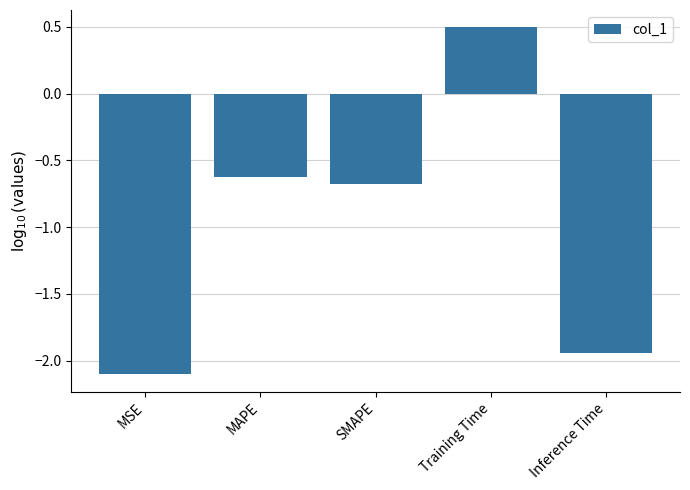

What is the sum of all values?

-4.9